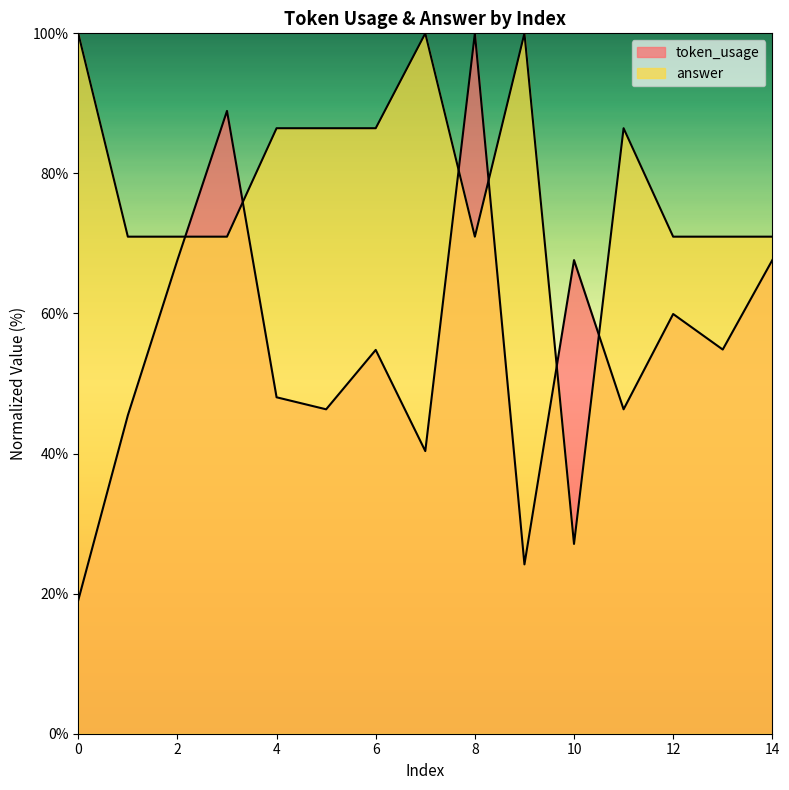

True or false: token_usage has more than 0 points higher than both neighbors.

True